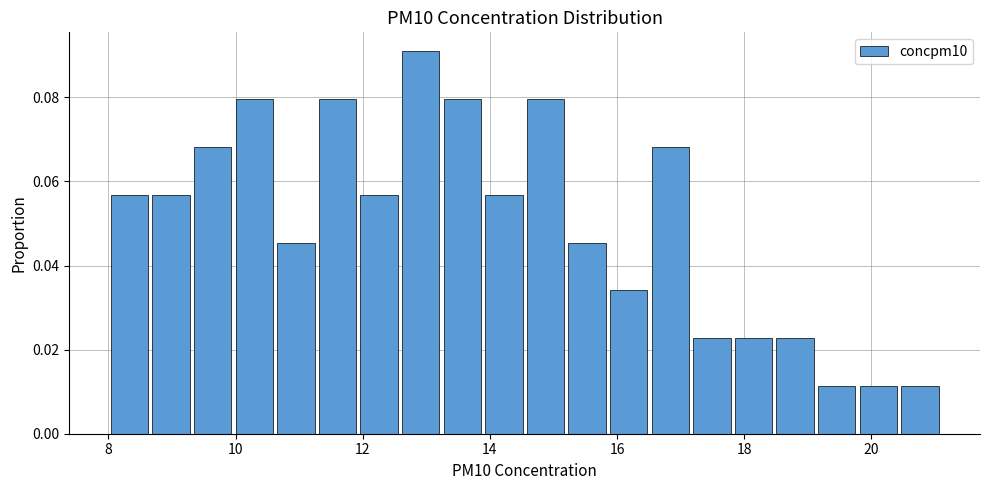

Around what value on the x-axis is the tallest bar? Give the approximate position of its centre, as read against the axis.

13.0